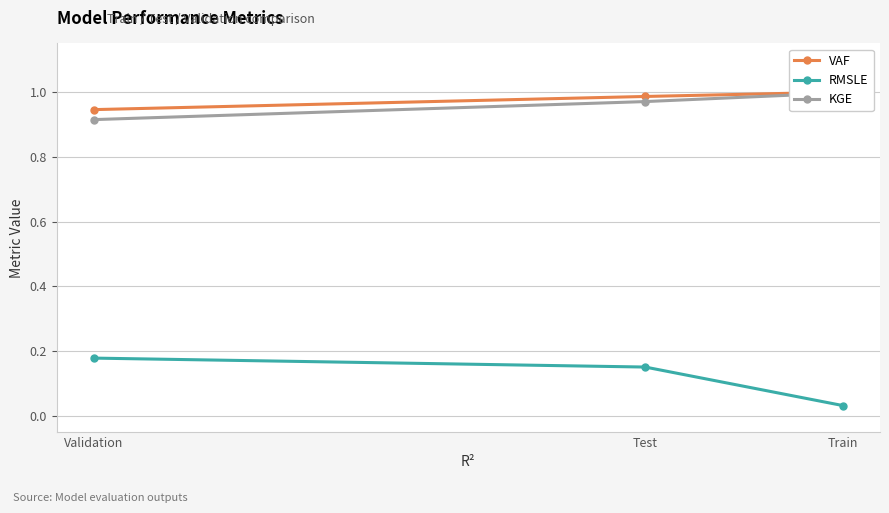

What is the difference between the KGE values at Test and Validation?

0.1